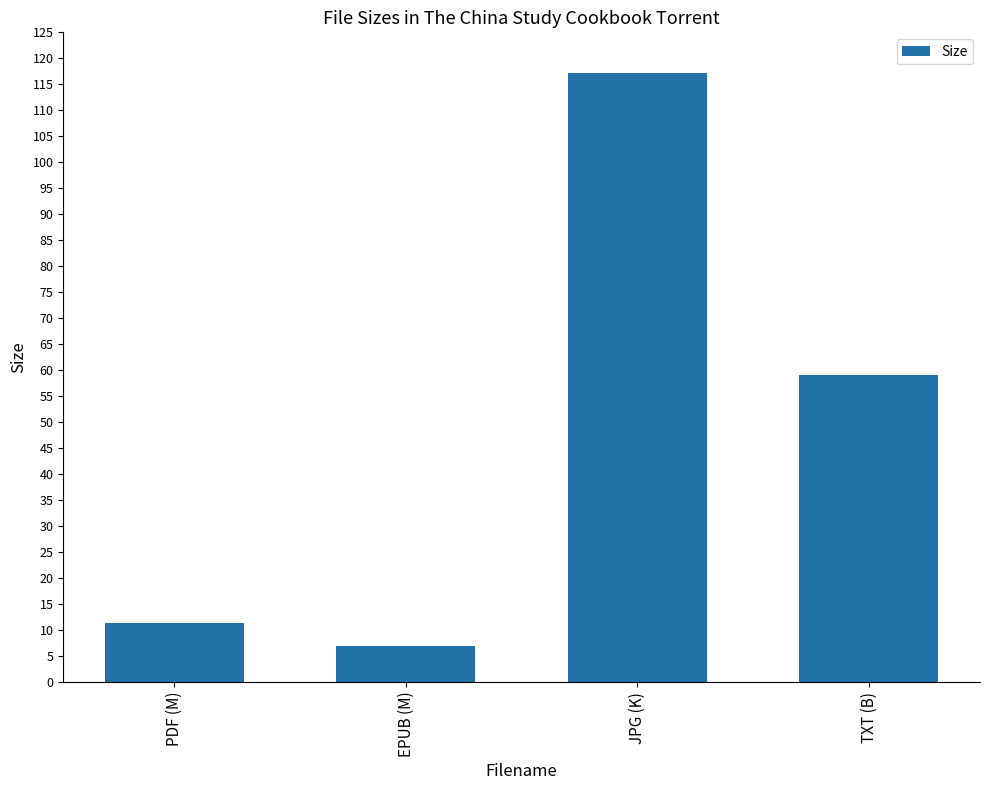

What is the change in value from PDF (M) to JPG (K)?

+105.9